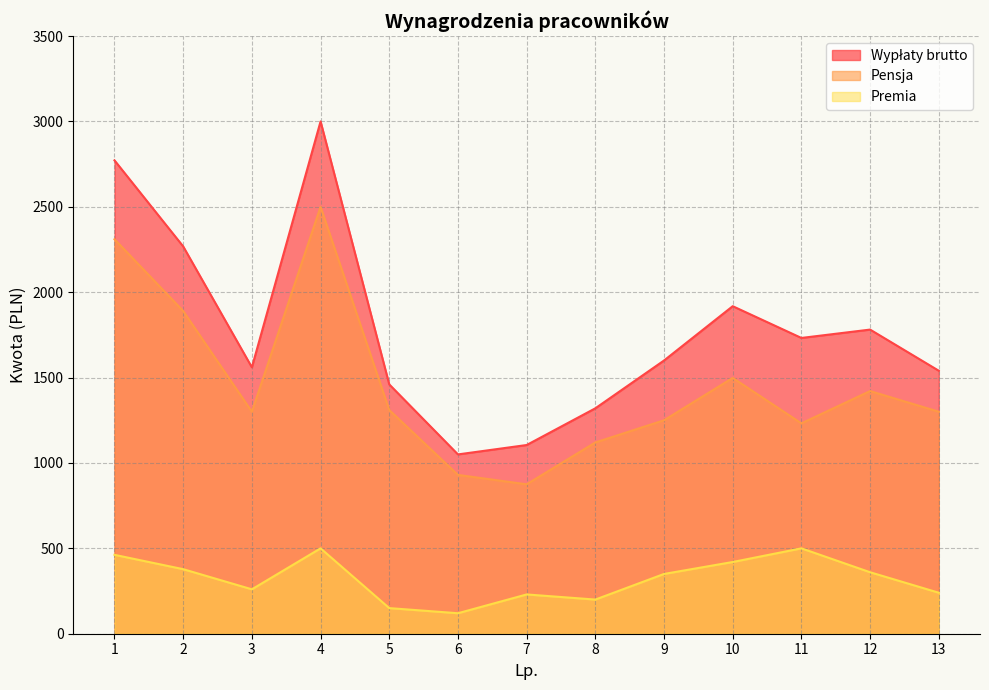

What is the value of the Pensja point at the 8th from the left?

1120